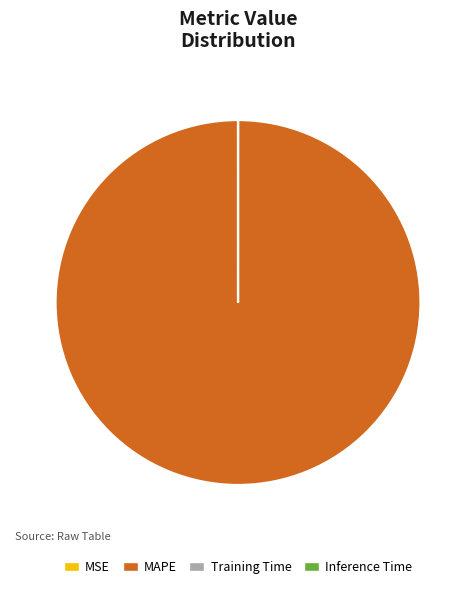

Is it true that MAPE is 100% of the pie?

True